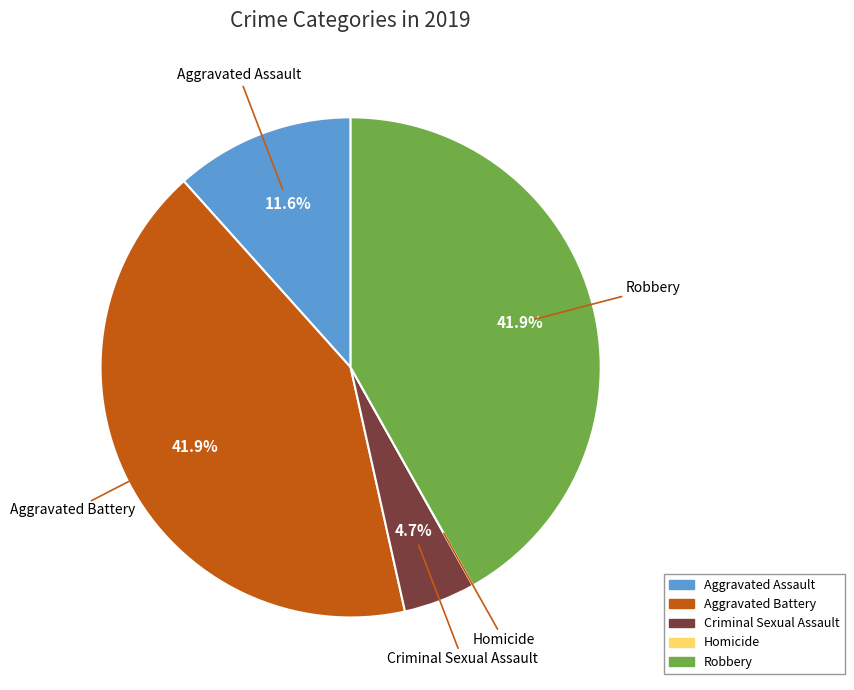

Is there a majority slice in this chart?

No